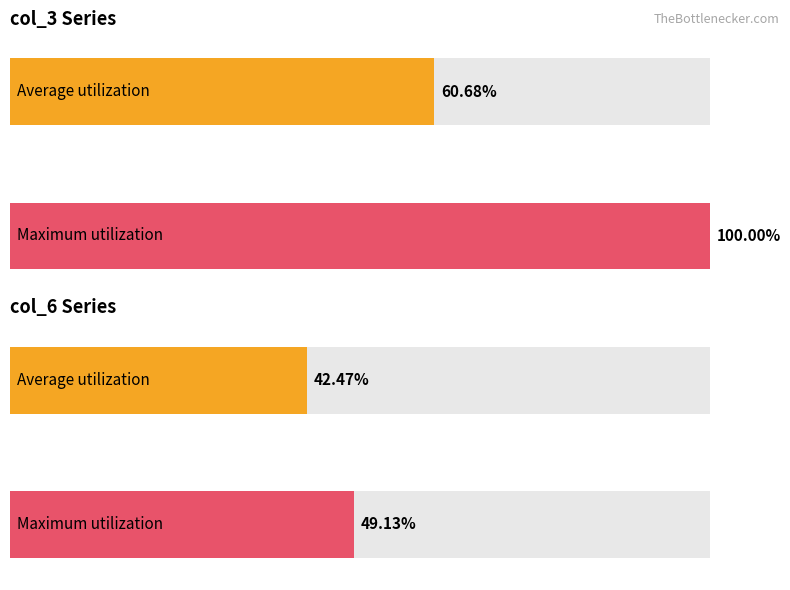

Which series has the largest total across all categories?

col_3